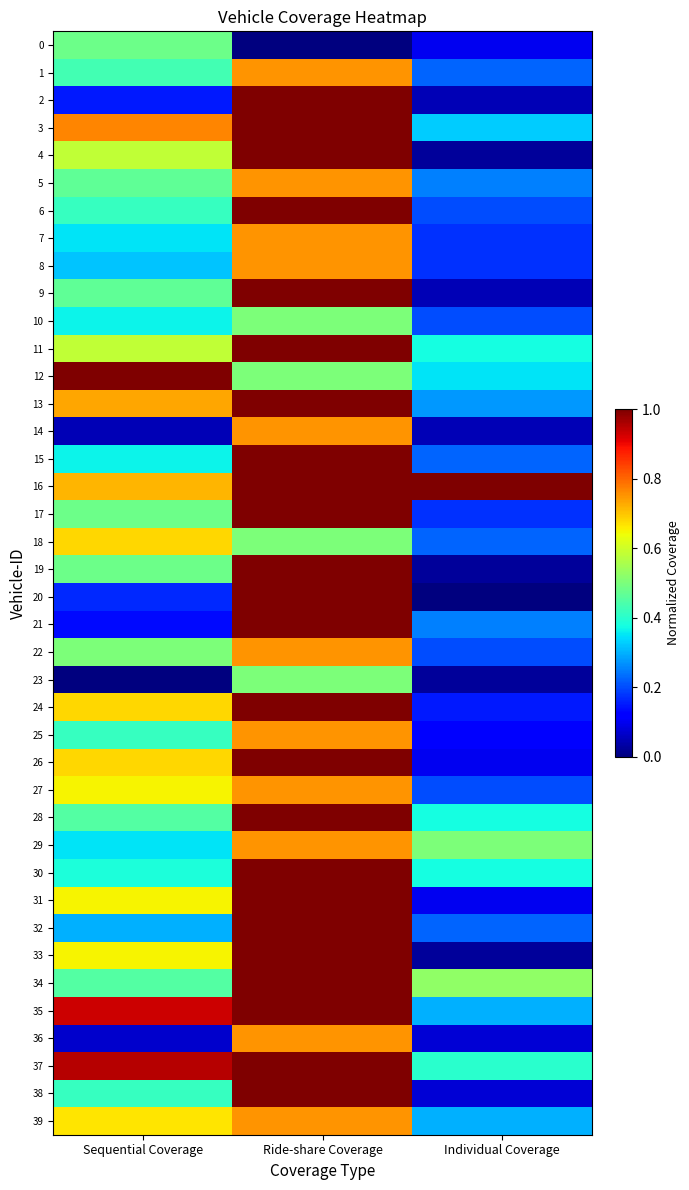

What is the maximum value shown in the chart?

1.0